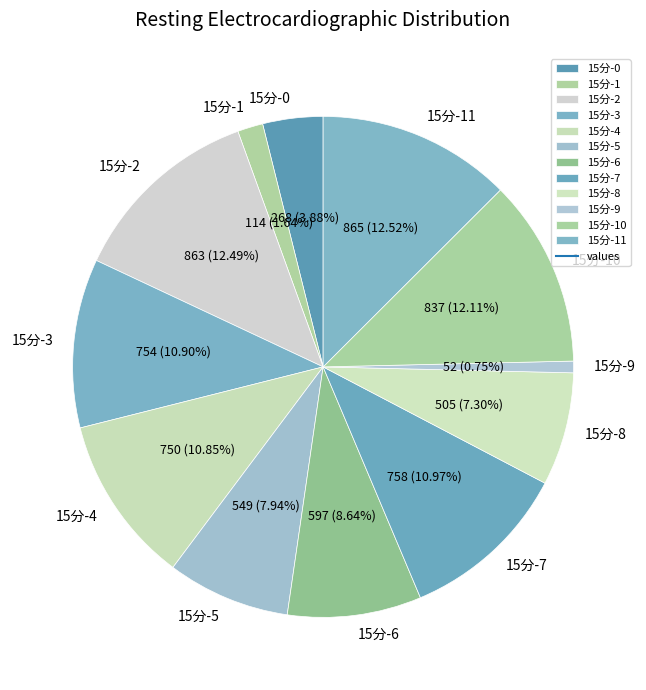

How many segments does this pie chart have?

12